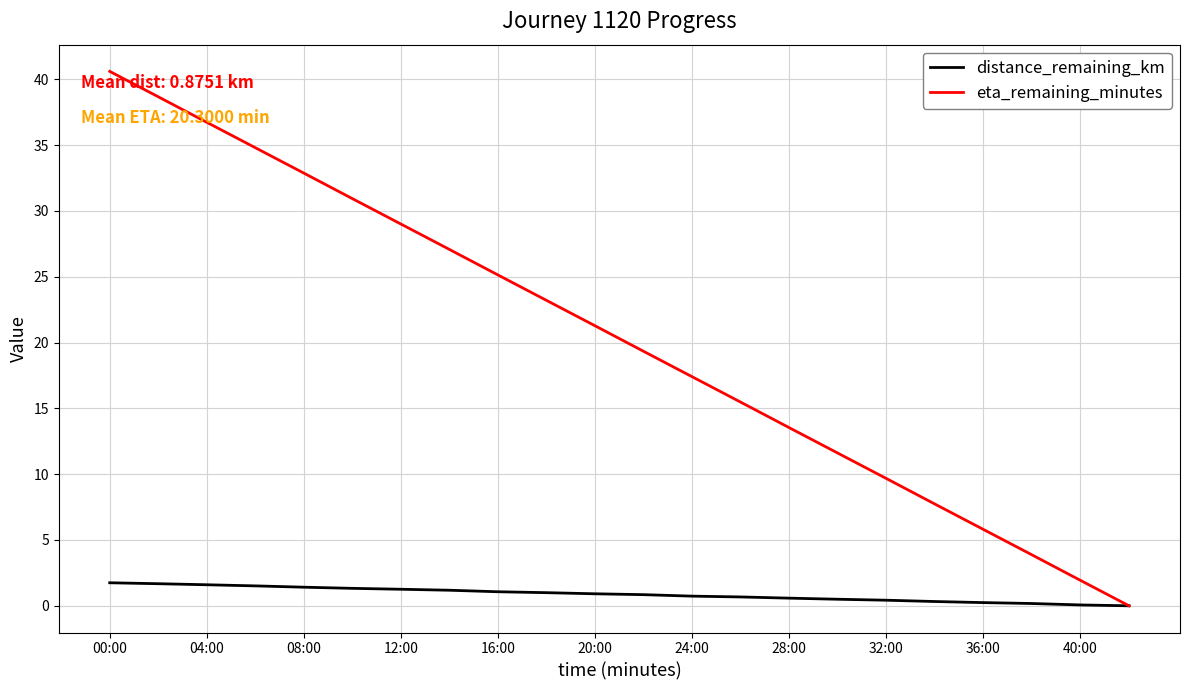

What is the sum of all eta_remaining_minutes values?

446.6